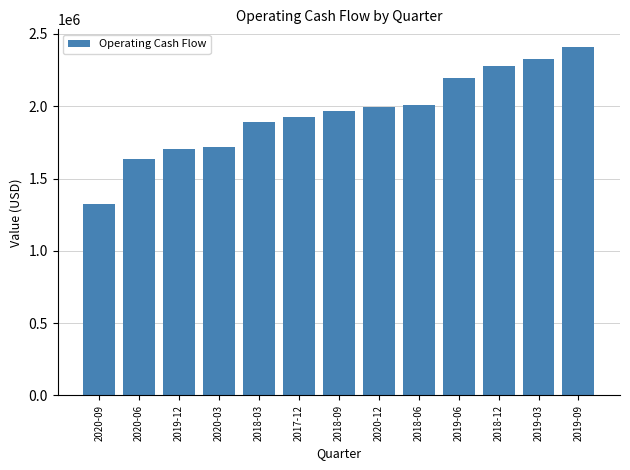

What is the approximate value at 2018-03?

1887500